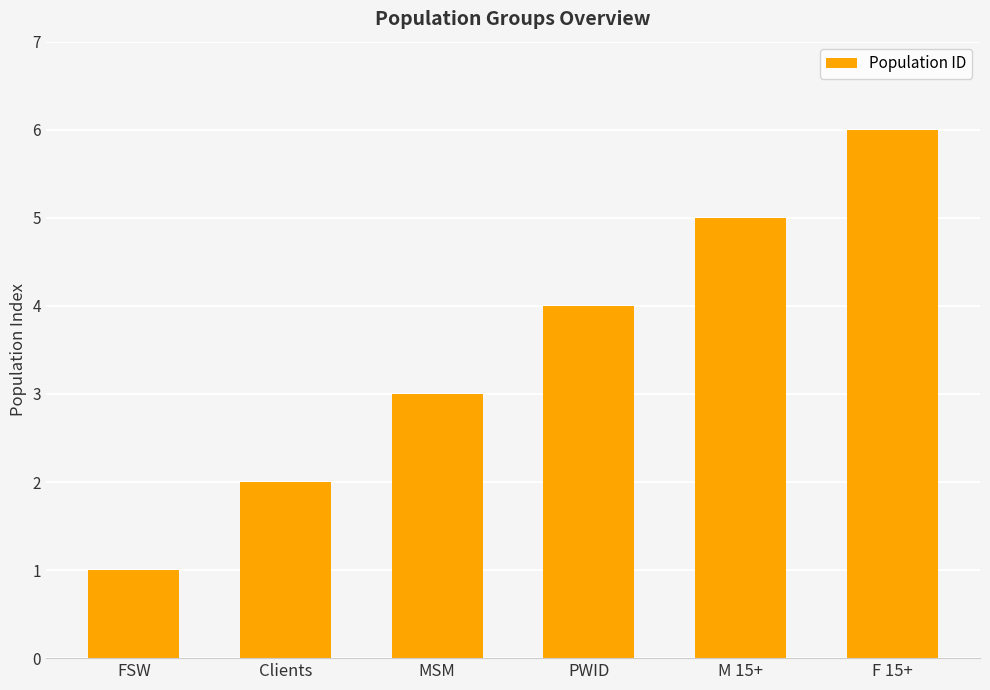

Rank the categories by value from lowest to highest.

FSW, Clients, MSM, PWID, M 15+, F 15+